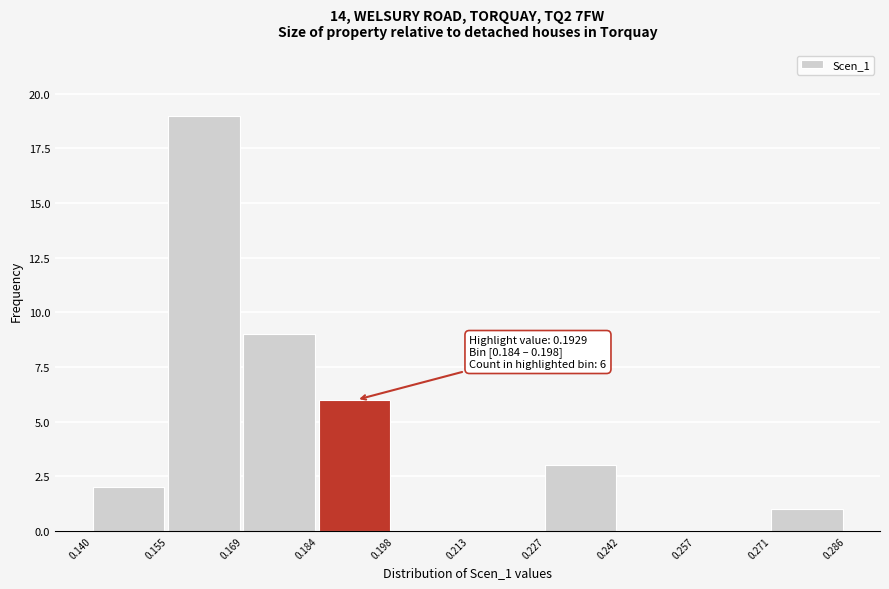

Over which range of the x-axis is the bar tallest?

0.155 to 0.169